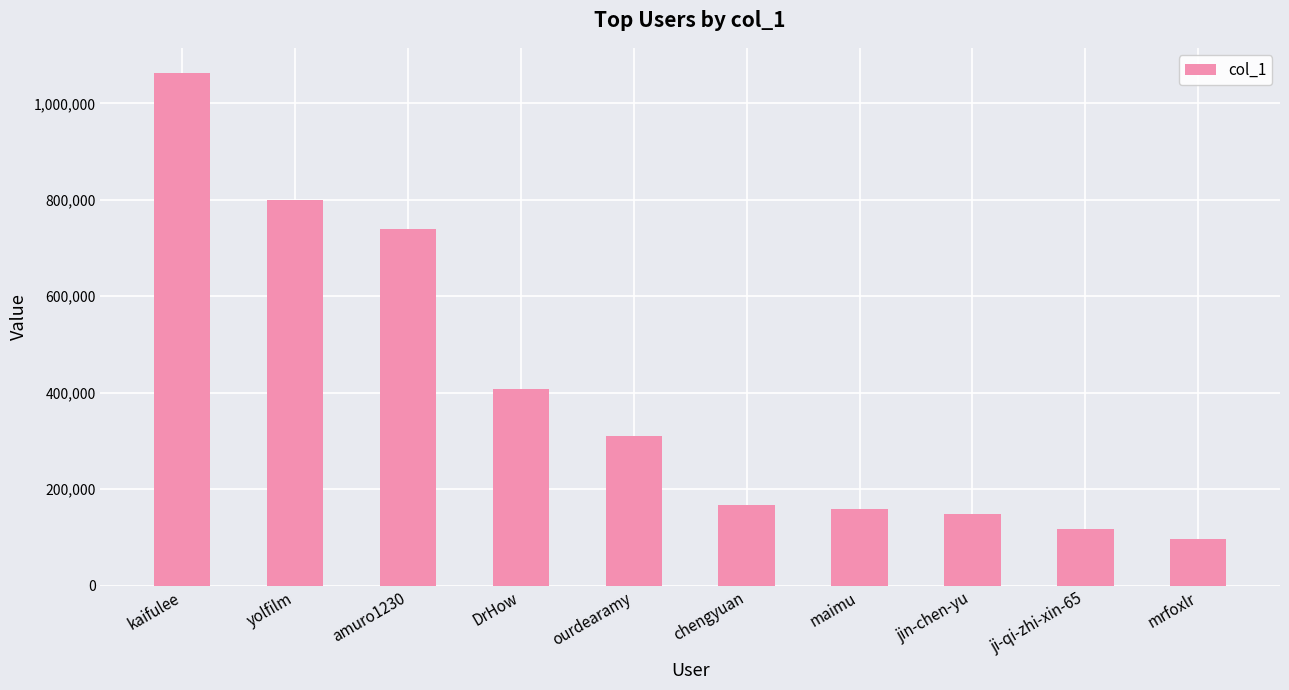

What is the change in value from kaifulee to chengyuan?

-895020